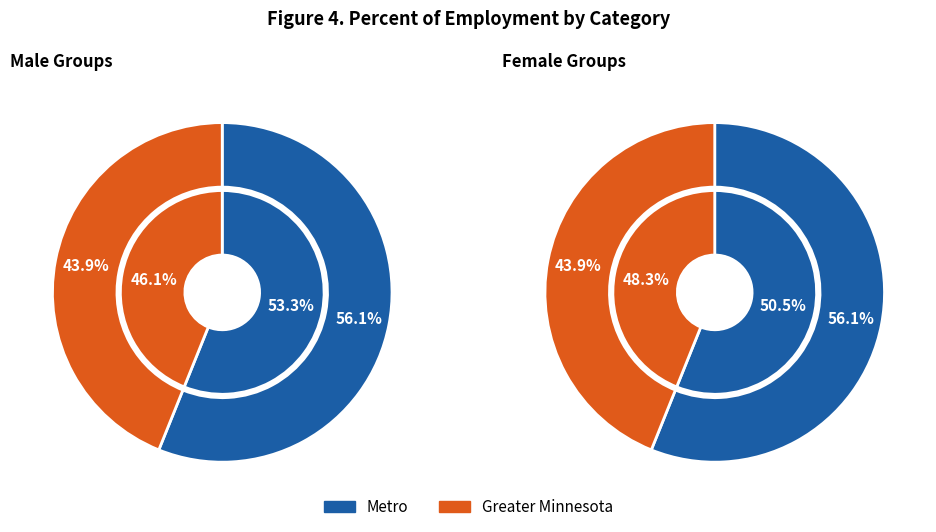

True or false: 10 accounts for 1% of the total.

False